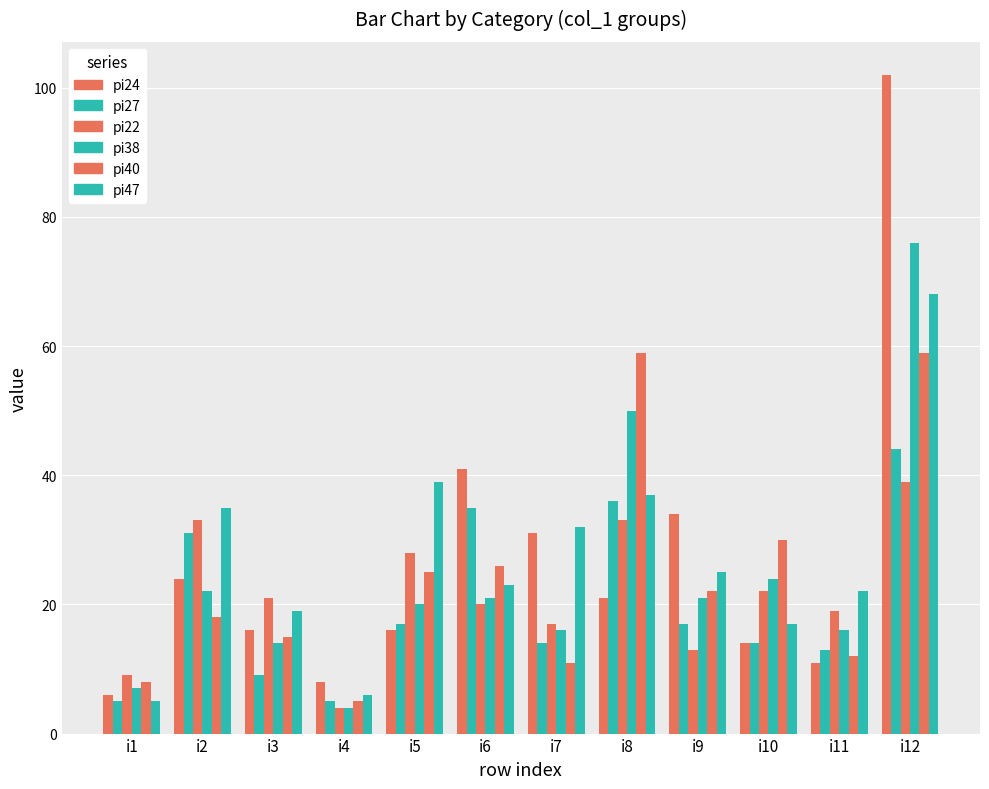

Which category has the highest value in the pi38 series?

i12